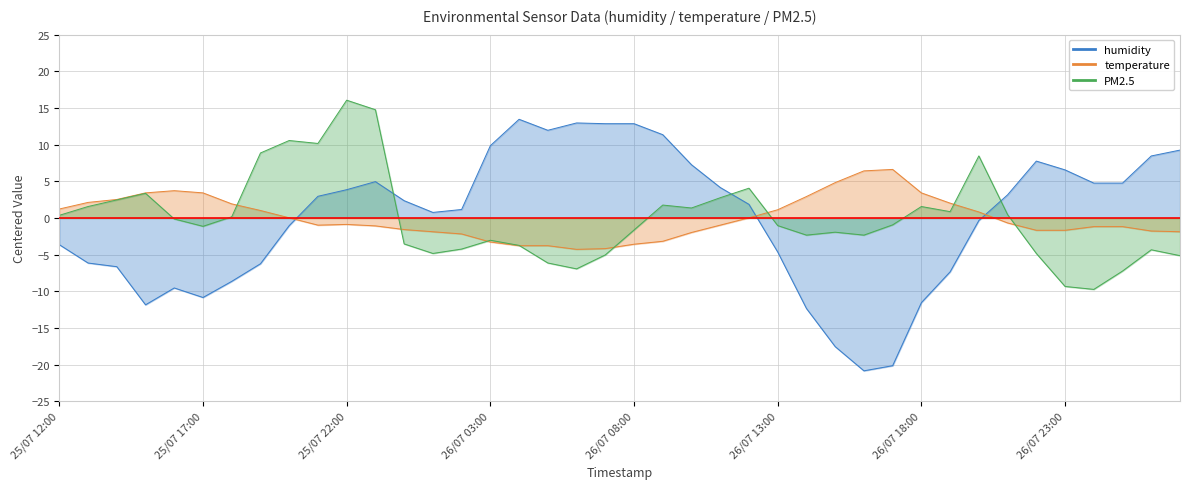

Which series has the widest spread of values?

humidity